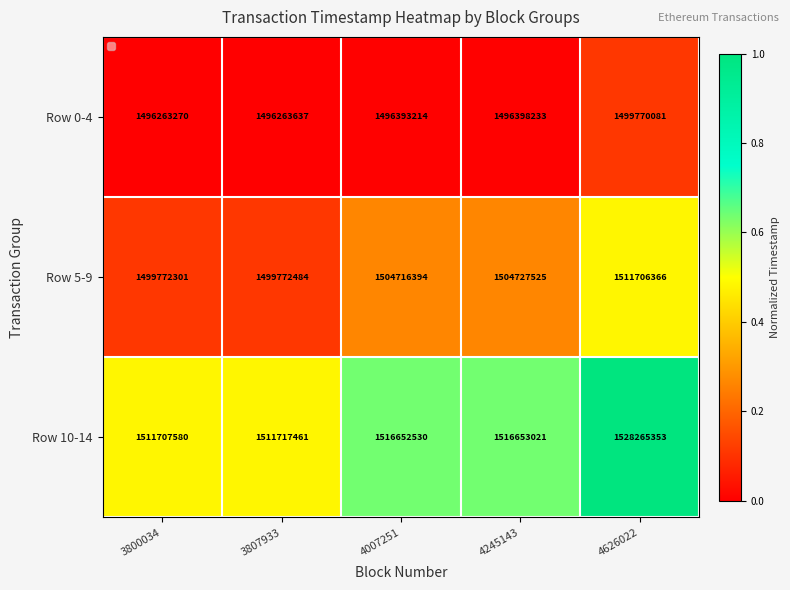

Is it true that Row 5-9 equals 716521986 at 3807933?

False